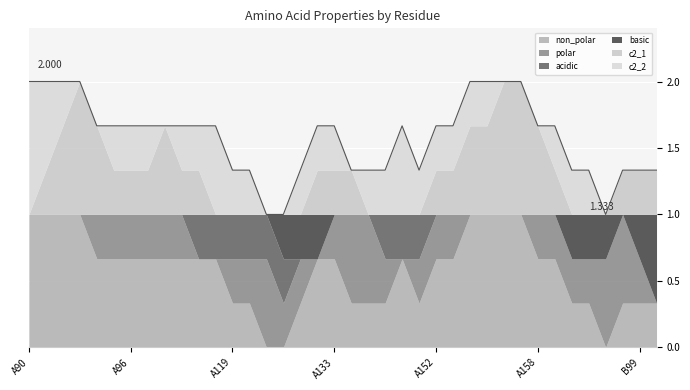

What are all the series names shown in the legend?

non_polar, polar, acidic, basic, c2_1, c2_2